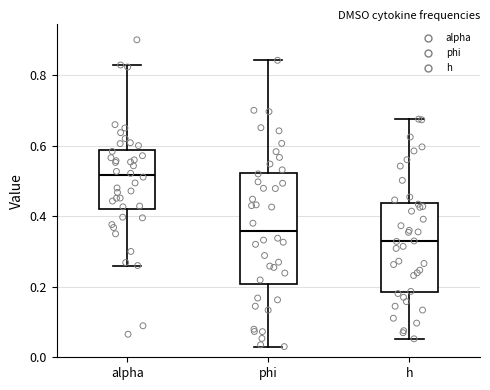

Reading left to right, transcribe this box plot: for each box, give where its median line is, the range the box spans, and where its two whiskers end, as read against the y-axis. The values are not printed on the chart, so give them approximately, as read against the axis.

alpha: median 0.52, box 0.42 to 0.58, whiskers 0.26 to 0.82
phi: median 0.36, box 0.20 to 0.52, whiskers 0.04 to 0.84
h: median 0.32, box 0.18 to 0.44, whiskers 0.06 to 0.68